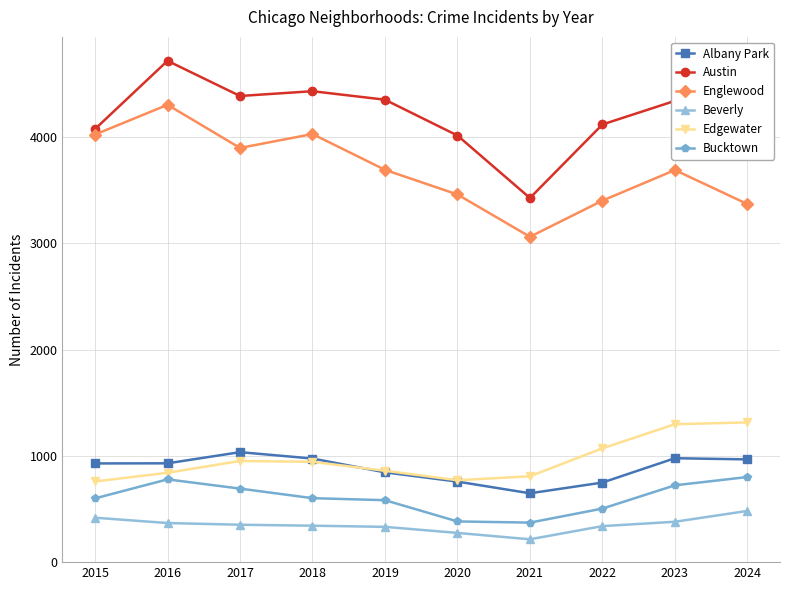

In Bucktown, how many points are higher than both neighbors (excluding endpoints)?

1